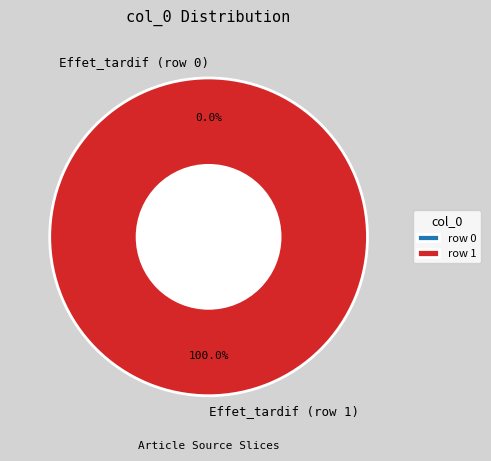

Rank the categories by value from highest to lowest.

Effet_tardif (row 1), Effet_tardif (row 0)